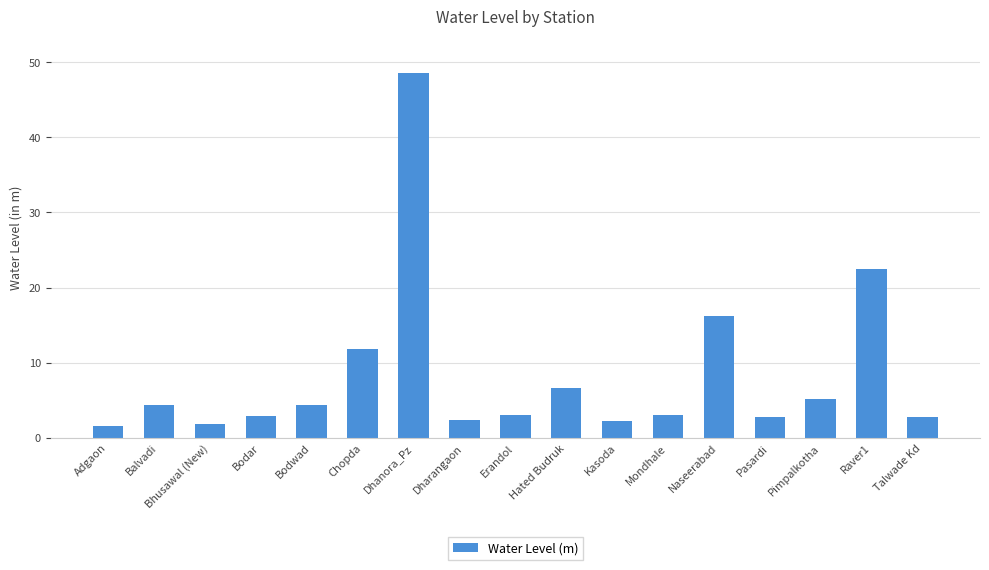

True or false: the data shows 1.8 at Bhusawal (New).

True